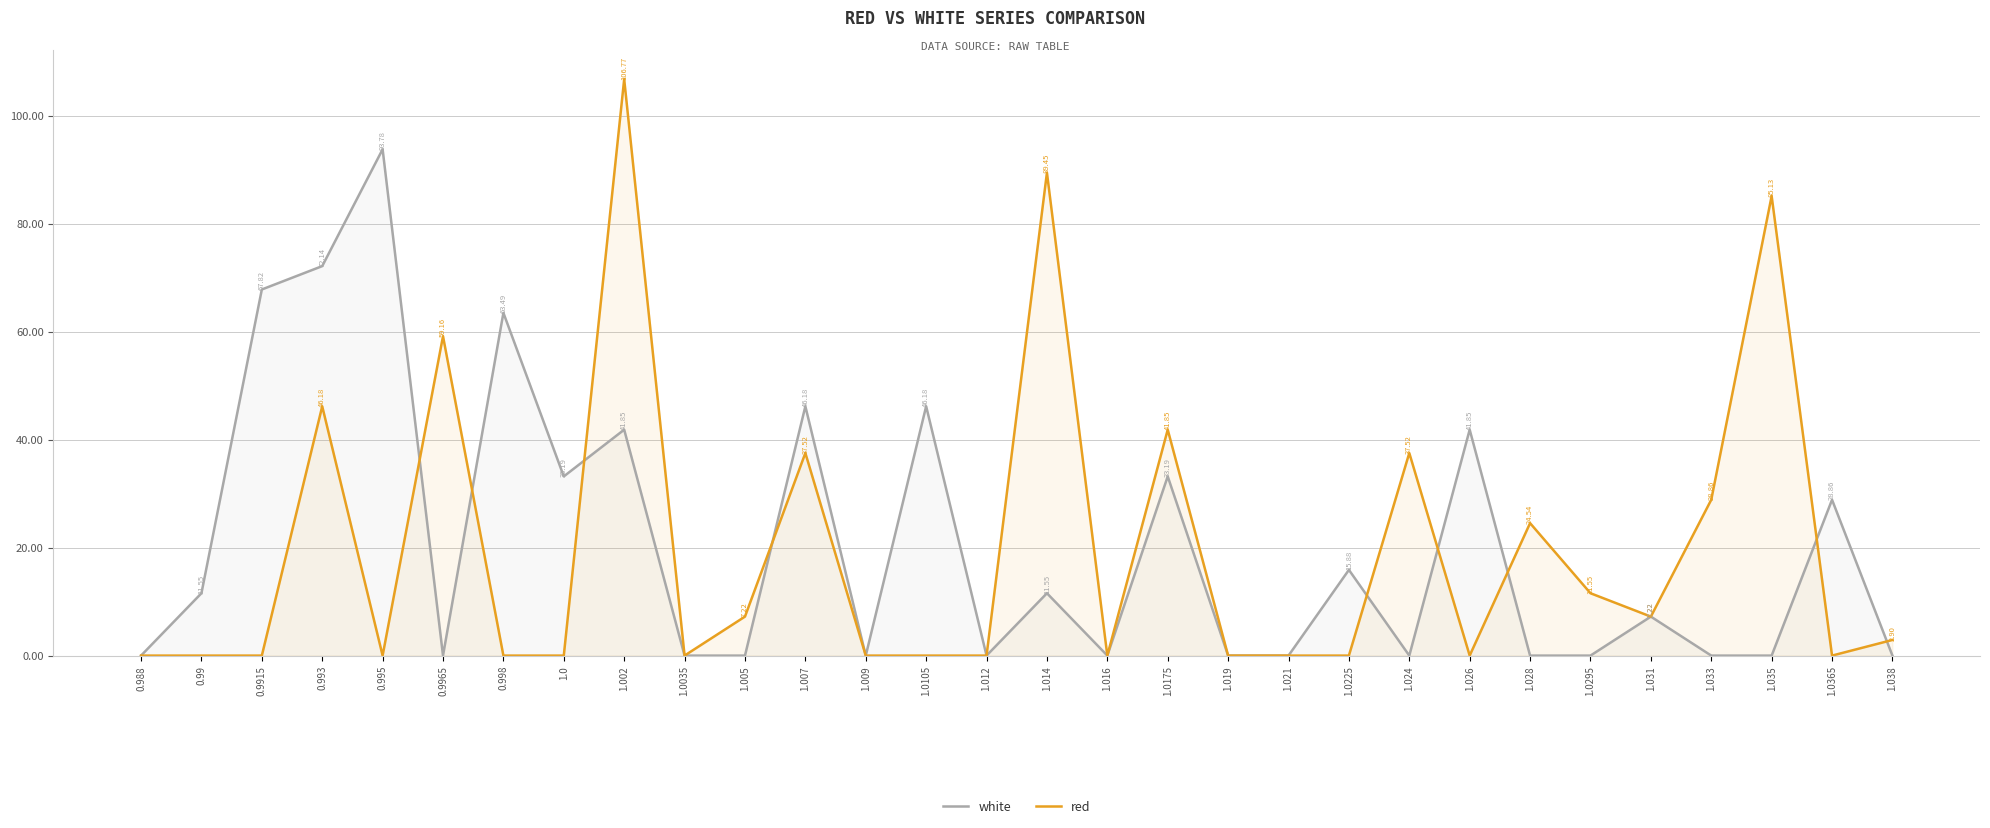

What is the label of the 14th point from the left?

1.0105